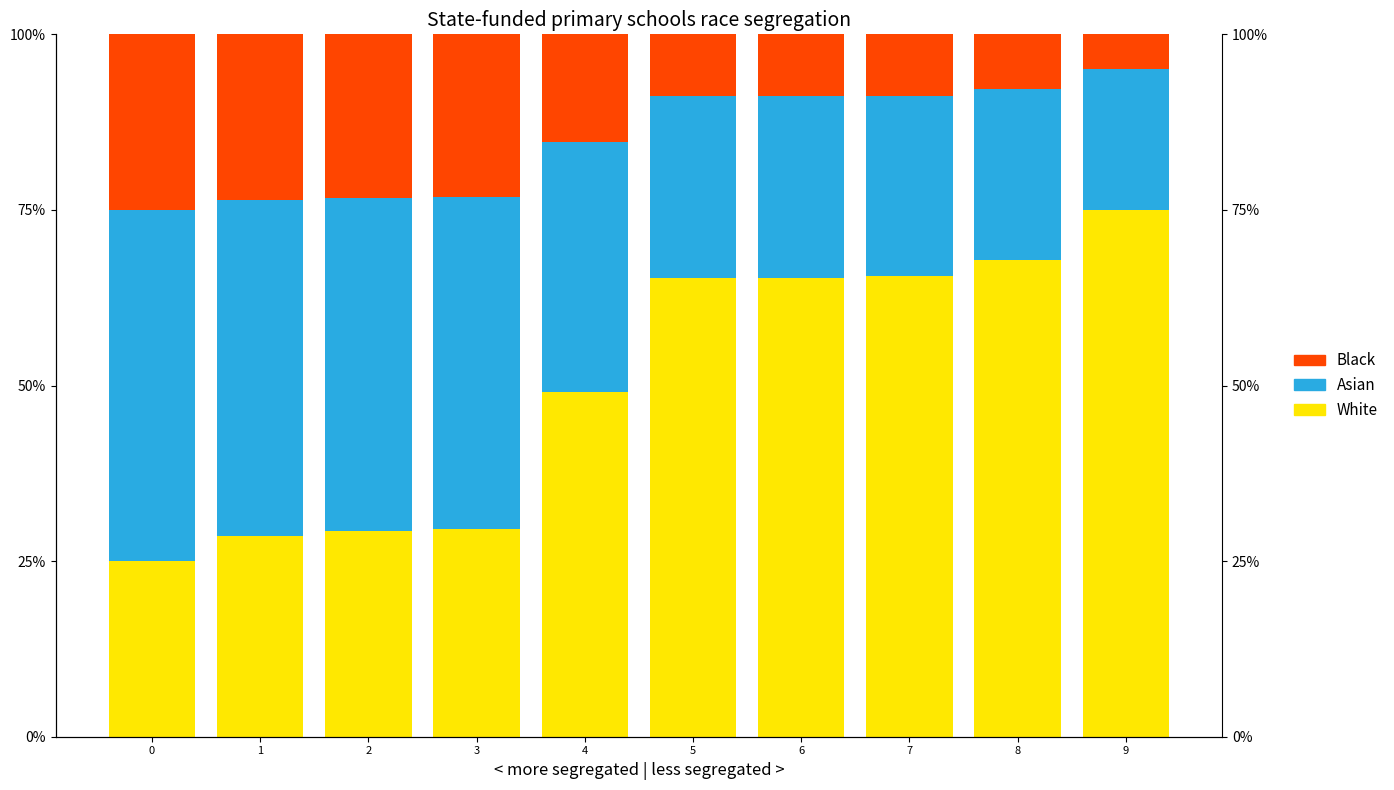

Rank the series by their average value, from lowest to highest.

Black, Asian, White